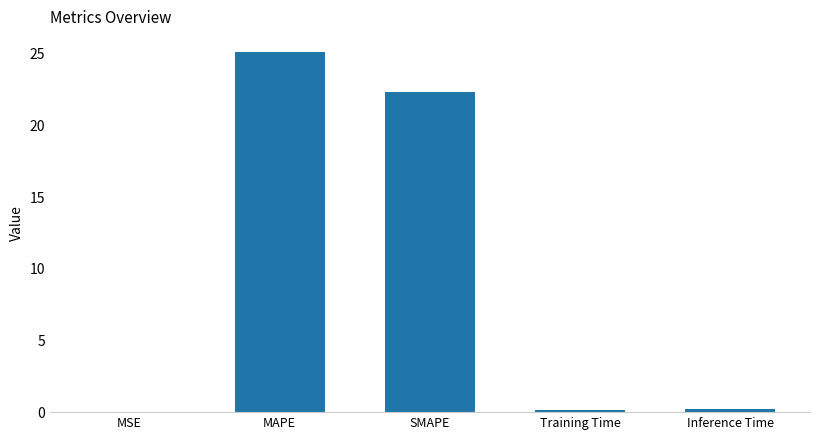

Which label corresponds to the largest value in the chart?

MAPE